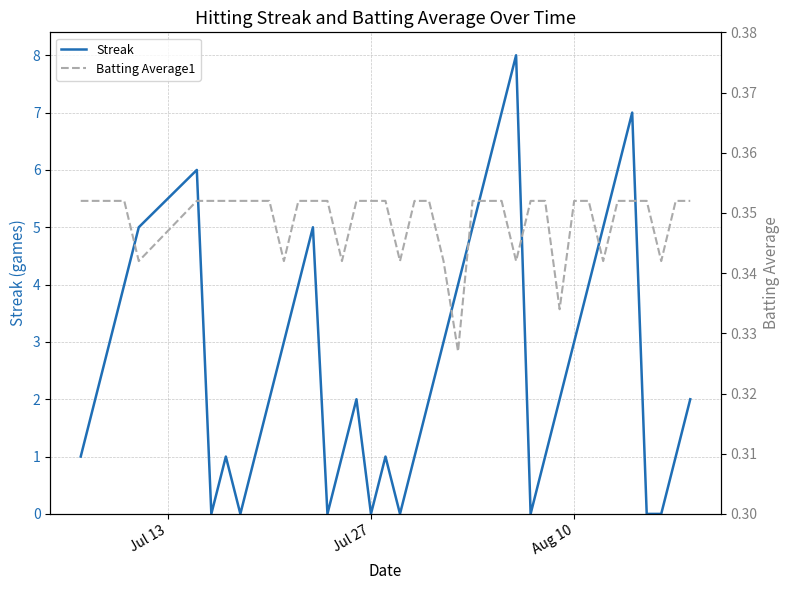

True or false: Batting Average1 has more than 0 interior local peaks.

False